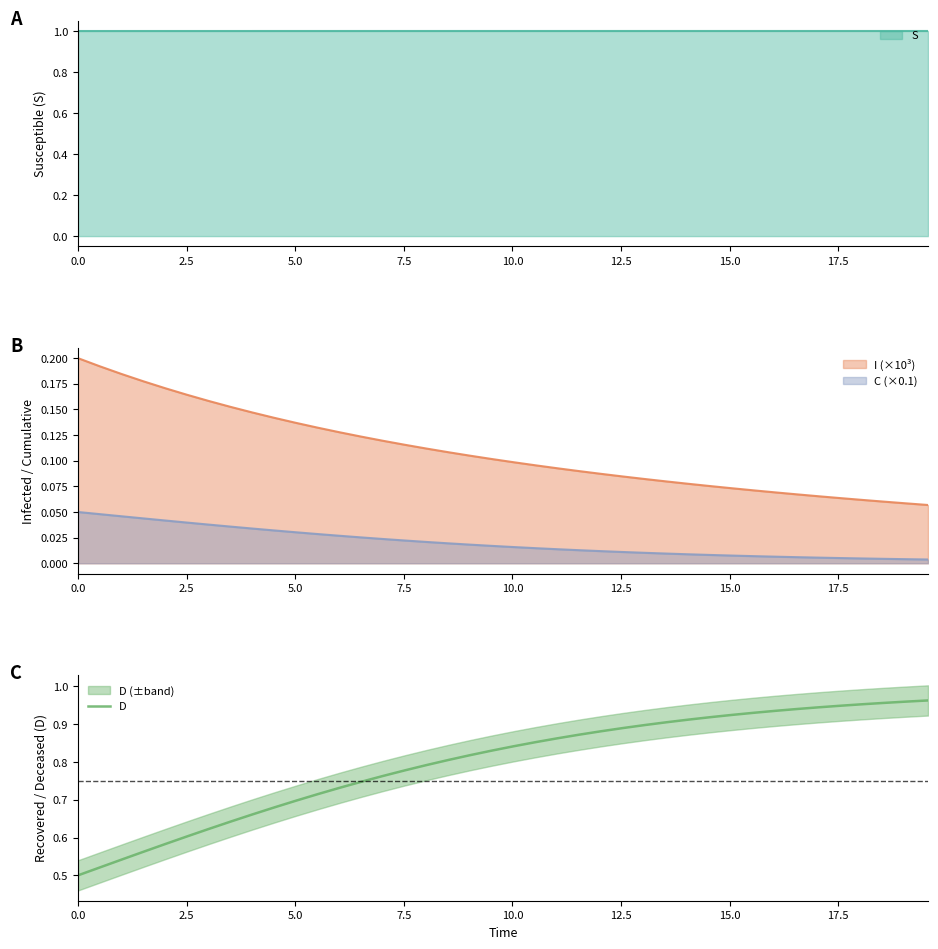

What is the highest value of the S series?

1.0